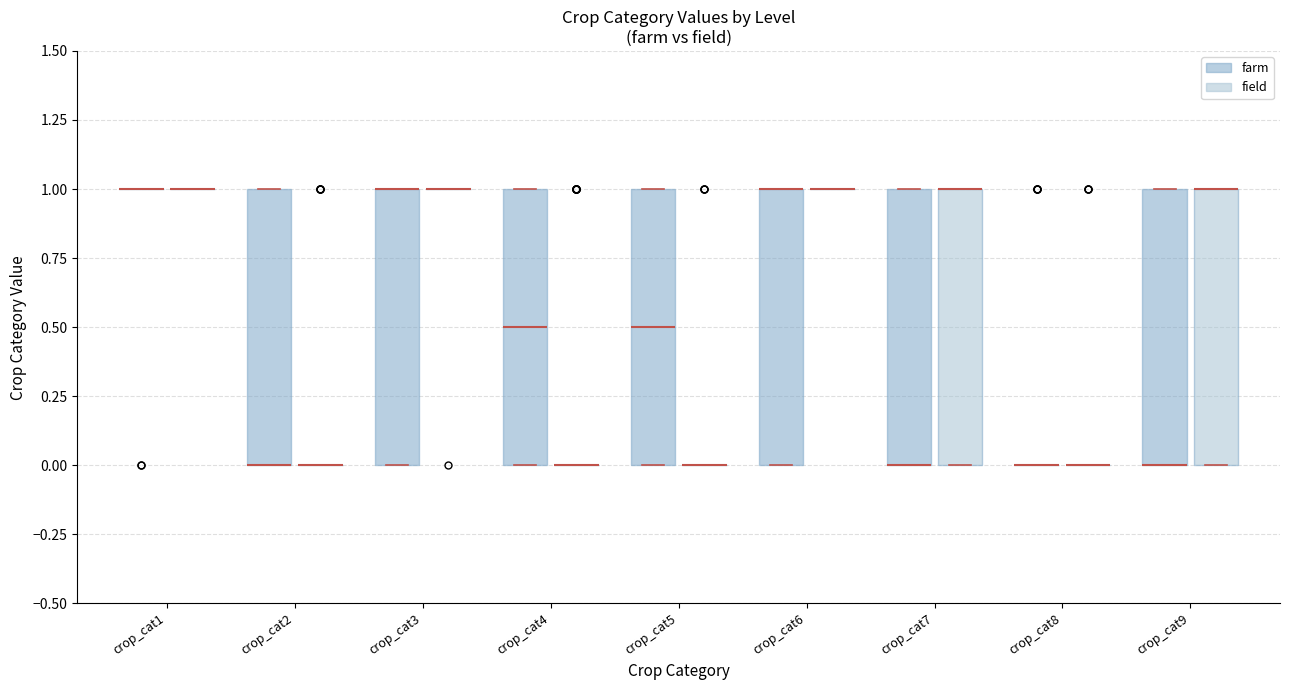

Where is the upper edge of the box for crop_cat6 (farm) on the y-axis? The values are not printed on the chart, so give them approximately, as read against the axis.

1.0